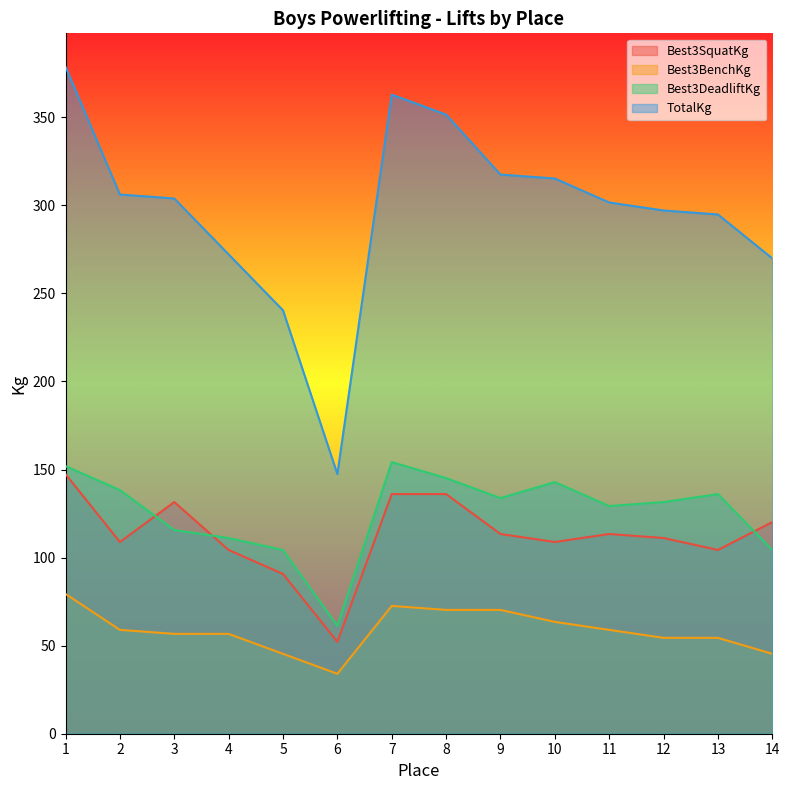

What value does the Best3SquatKg series have at 6?

52.2